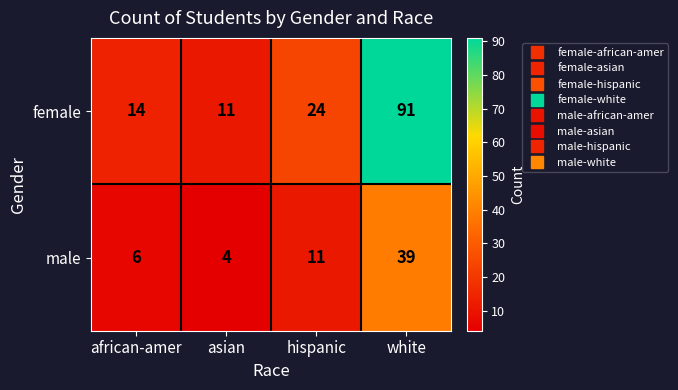

Which series changed the most between asian and hispanic?

female